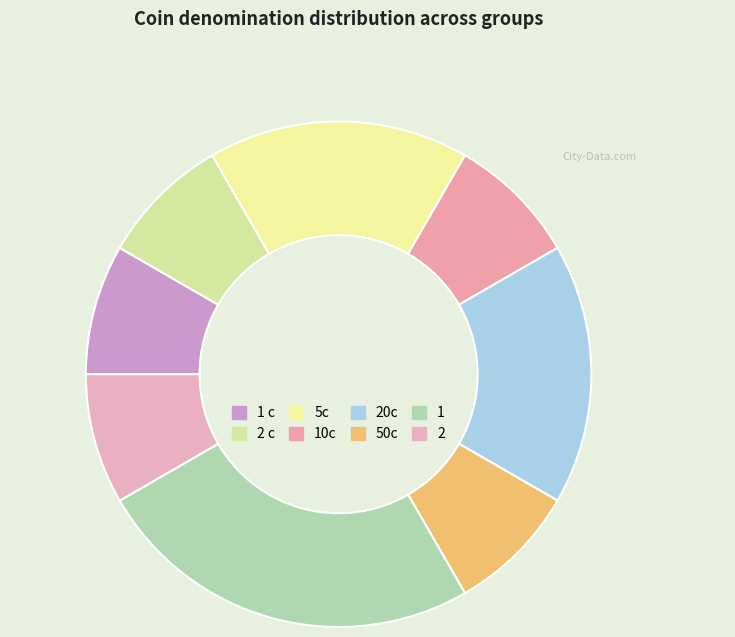

Rank the categories by value from lowest to highest.

1 c, 2 c, 10c, 50c, 2, 5c, 20c, 1